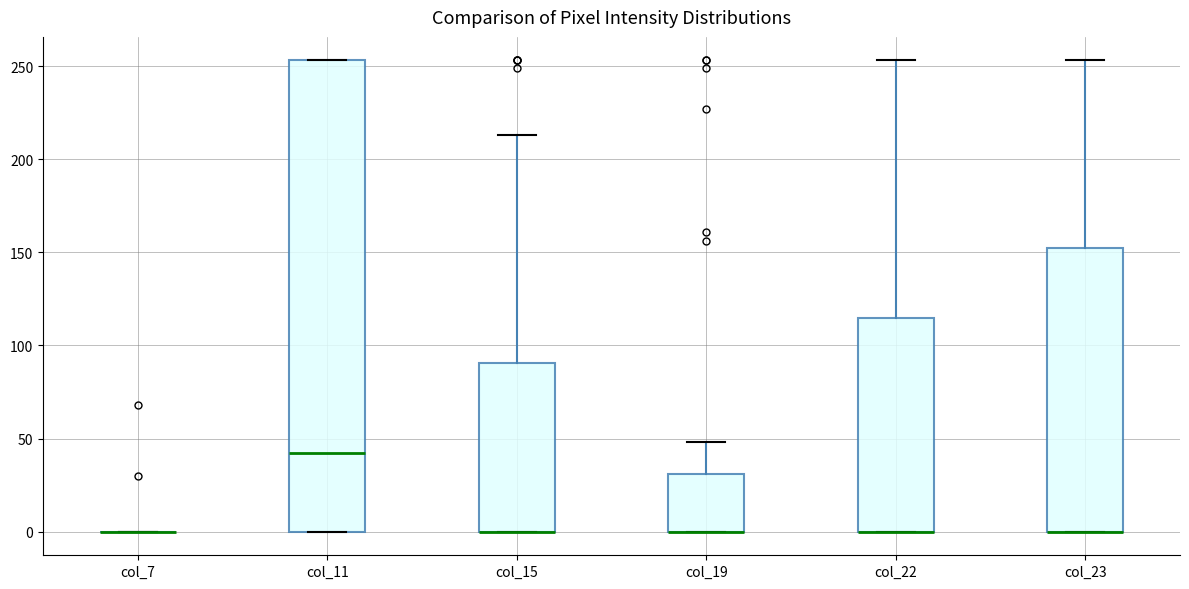

Reading left to right, transcribe this box plot: for each box, give where its median line is, the range the box spans, and where its two whiskers end, as read against the y-axis. The values are not printed on the chart, so give them approximately, as read against the axis.

col_7: box collapsed to a line at 0, whiskers 0 to 0
col_11: median 45, box 0 to 255, whiskers 0 to 255
col_15: median 0 (drawn on the box's lower edge), box 0 to 90, whiskers 0 to 215
col_19: median 0 (drawn on the box's lower edge), box 0 to 30, whiskers 0 to 50
col_22: median 0 (drawn on the box's lower edge), box 0 to 115, whiskers 0 to 255
col_23: median 0 (drawn on the box's lower edge), box 0 to 155, whiskers 0 to 255